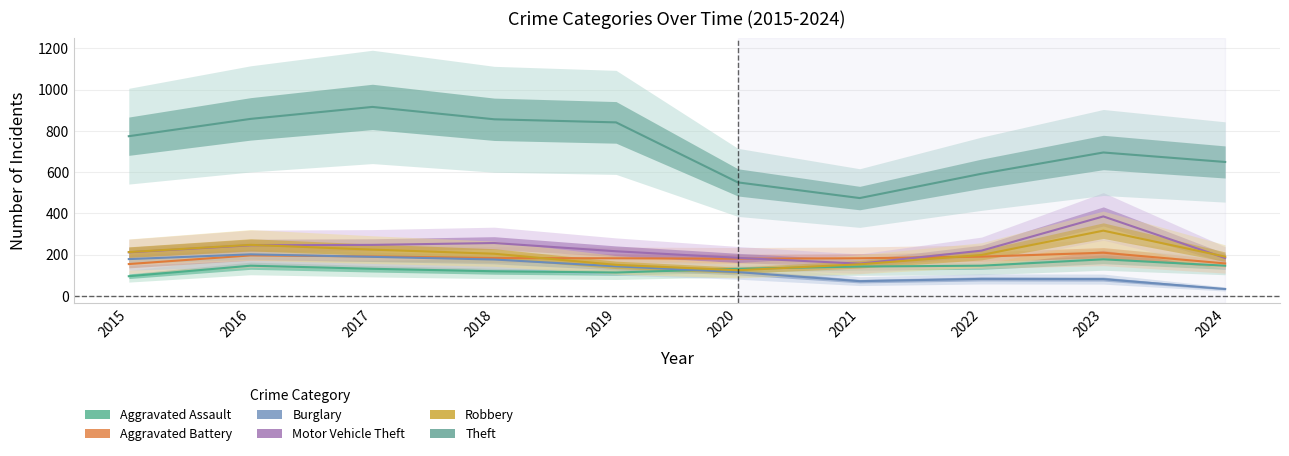

Where is the first local minimum for Theft?

2021